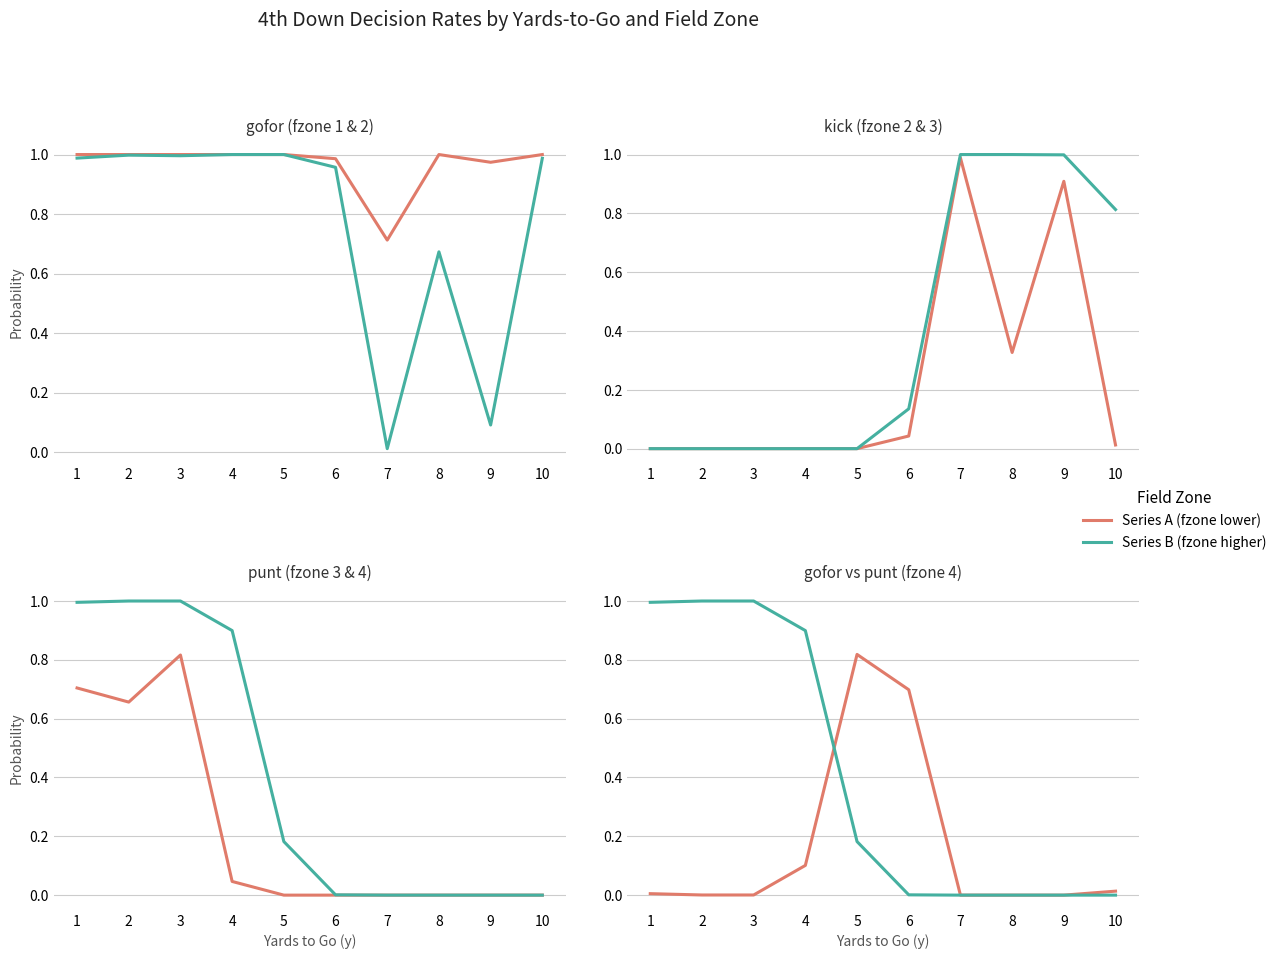

How many distinct data groups are displayed?

6